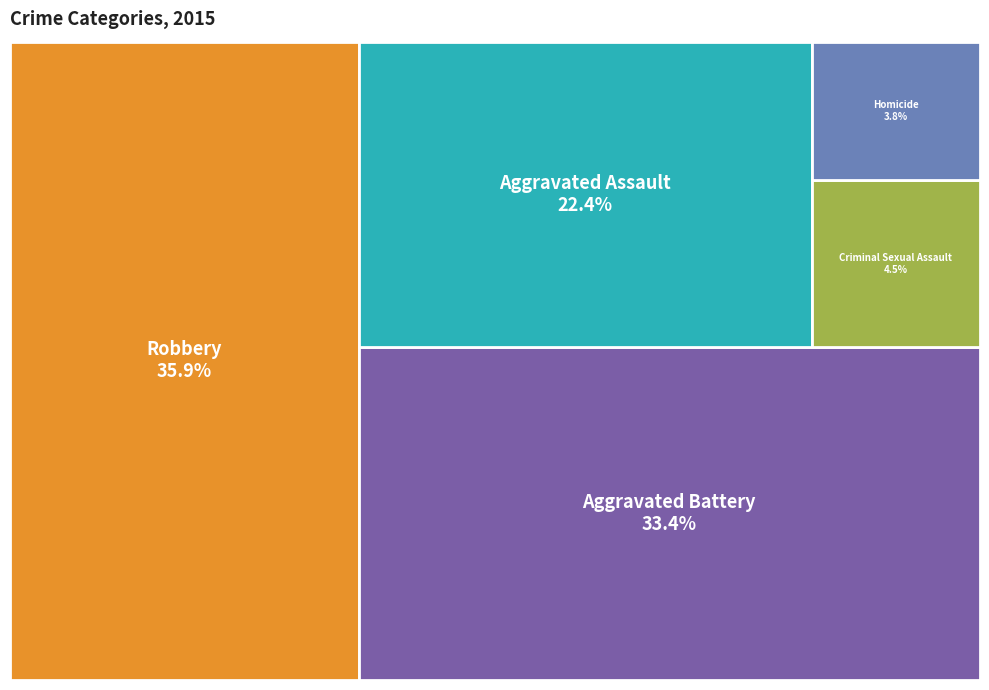

Combined, do Robbery and Criminal Sexual Assault account for over 50%?

No